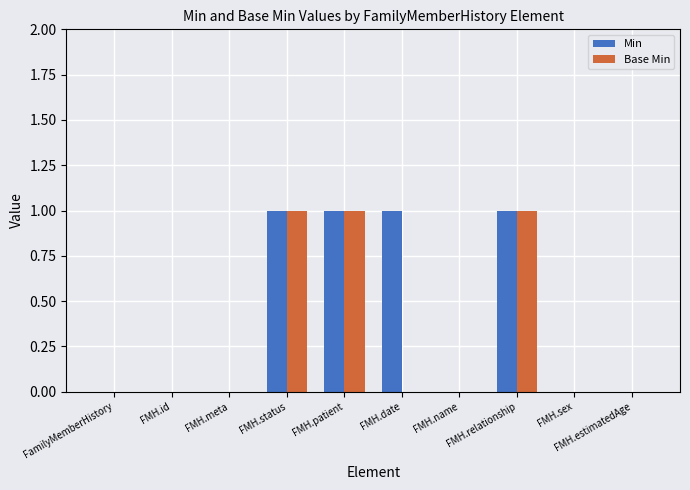

Which series has the largest total across all categories?

Min